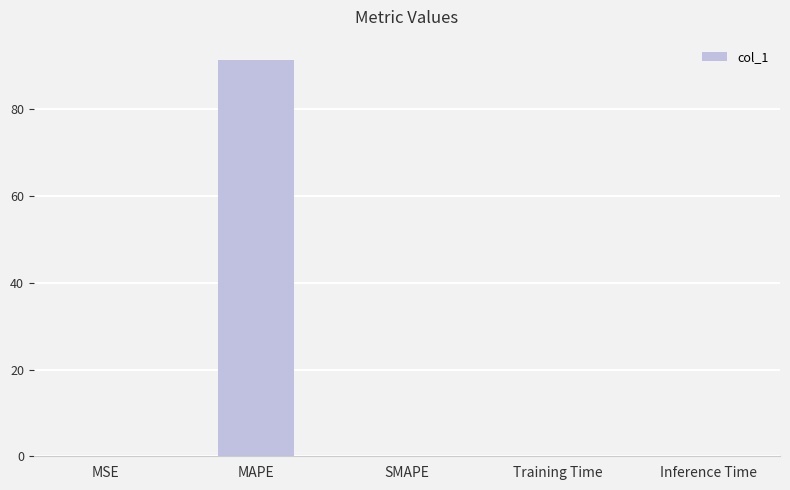

The value at SMAPE is -55.1. True or false?

False